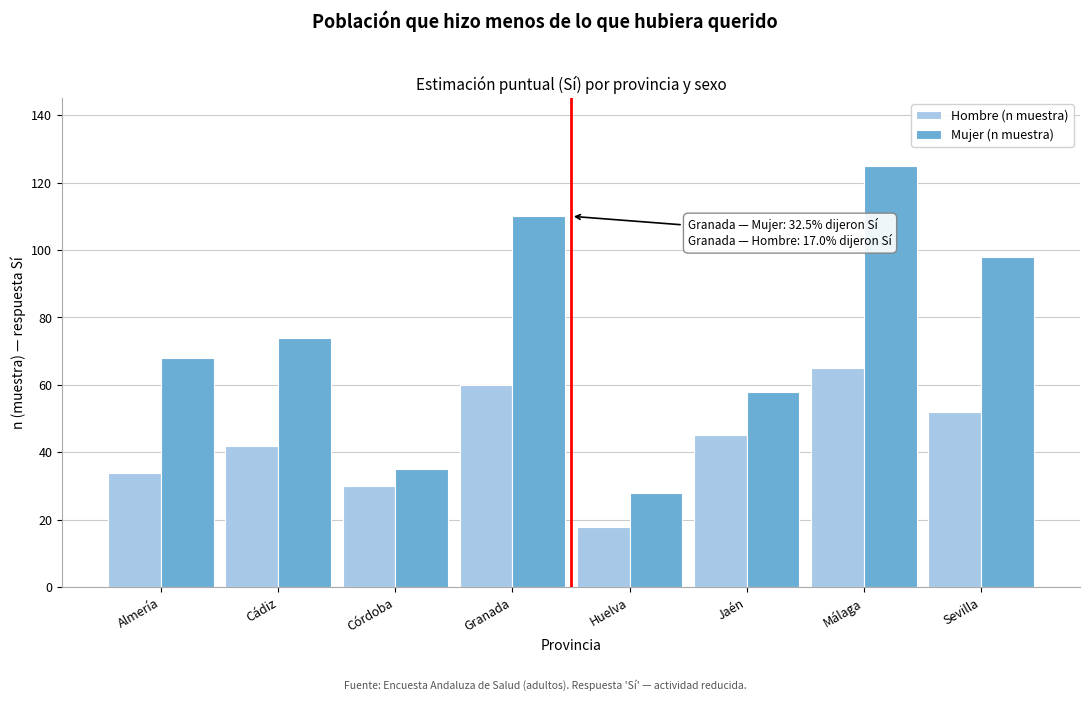

Reading right to left, list all the values displayed in this chart.

Hombre (n muestra): 52	65	45	18	60	30	42	34
Mujer (n muestra): 98	125	58	28	110	35	74	68